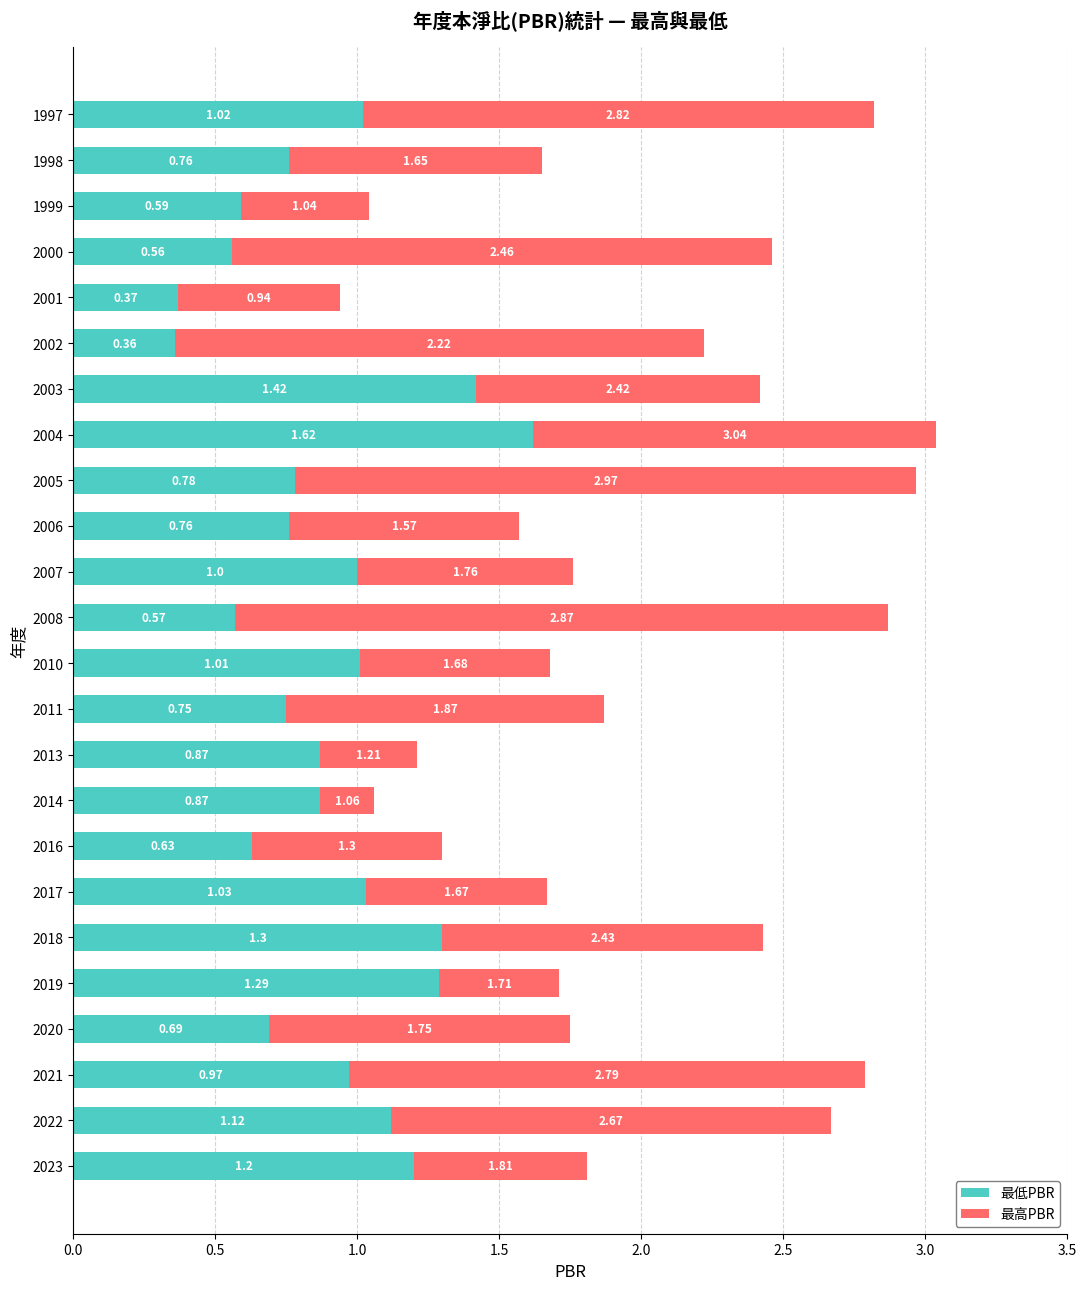

What is the sum of the 最低PBR values at 2011 and 2005?

1.5